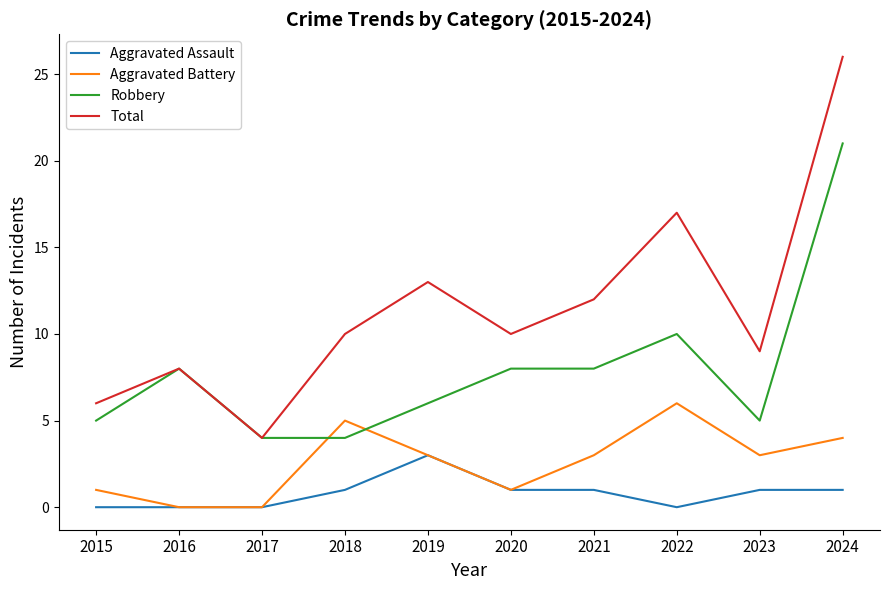

True or false: Total and Aggravated Assault cross at least once.

False